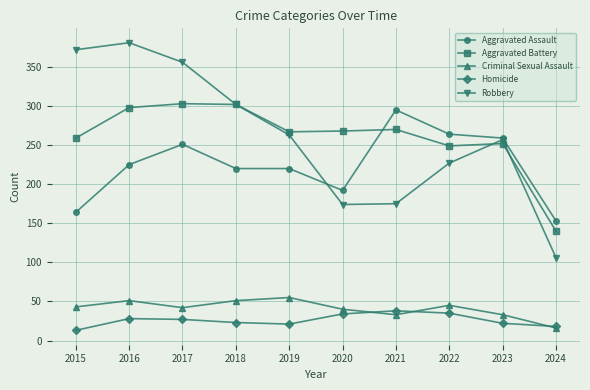

How many lines are shown in the chart?

5